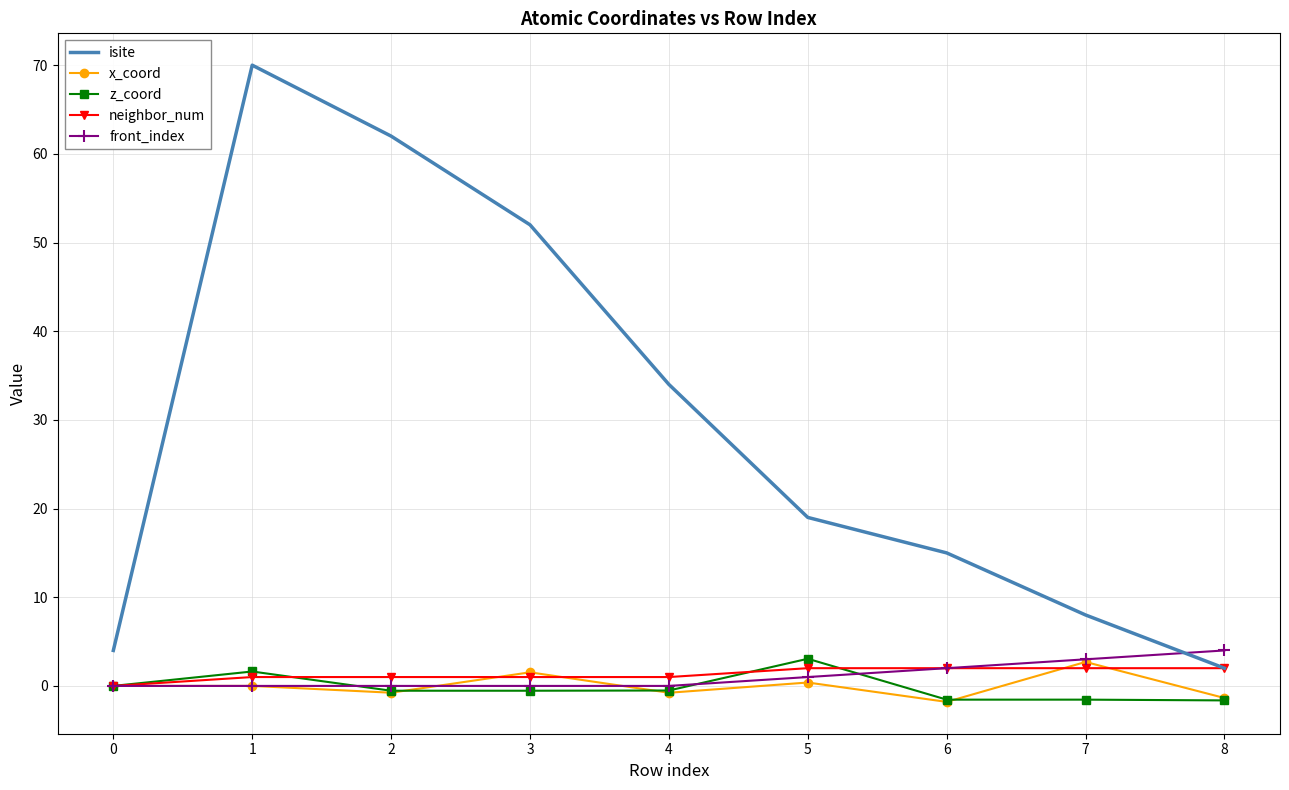

Which category has the lowest value in the isite series?

8